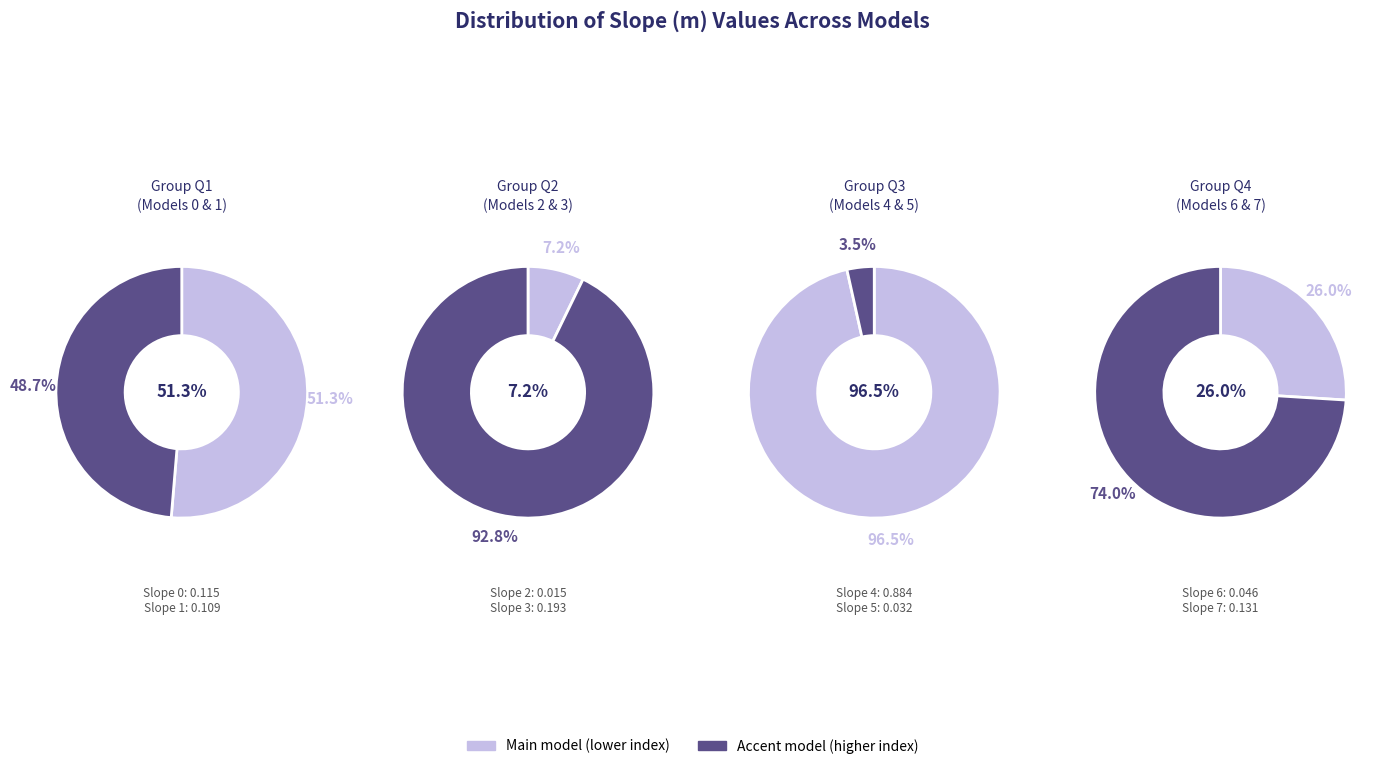

The 7 slice represents 22% of the pie. True or false?

False